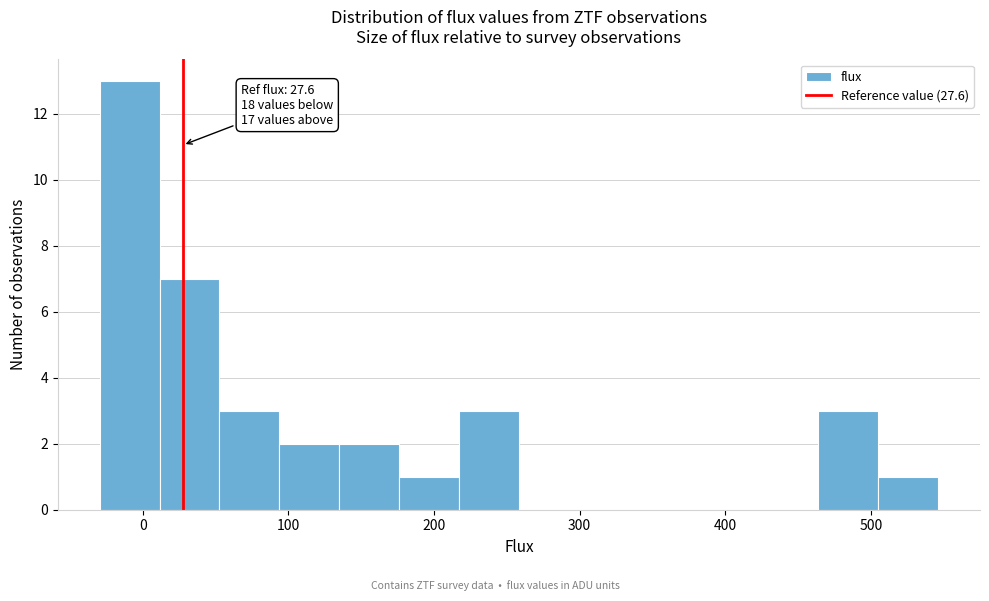

Which range on the x-axis has the tallest bar?

-30 to 10